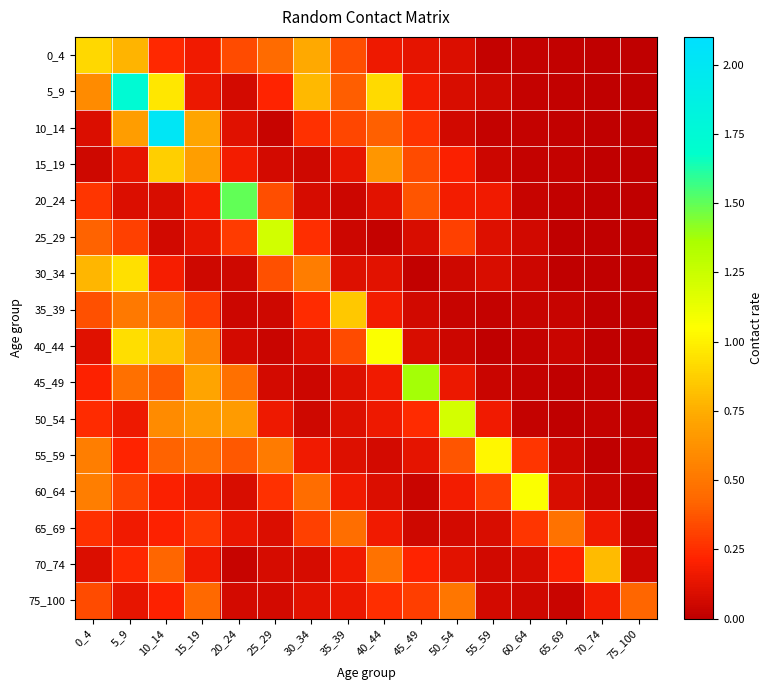

Which series has the largest range (max minus min)?

10_14